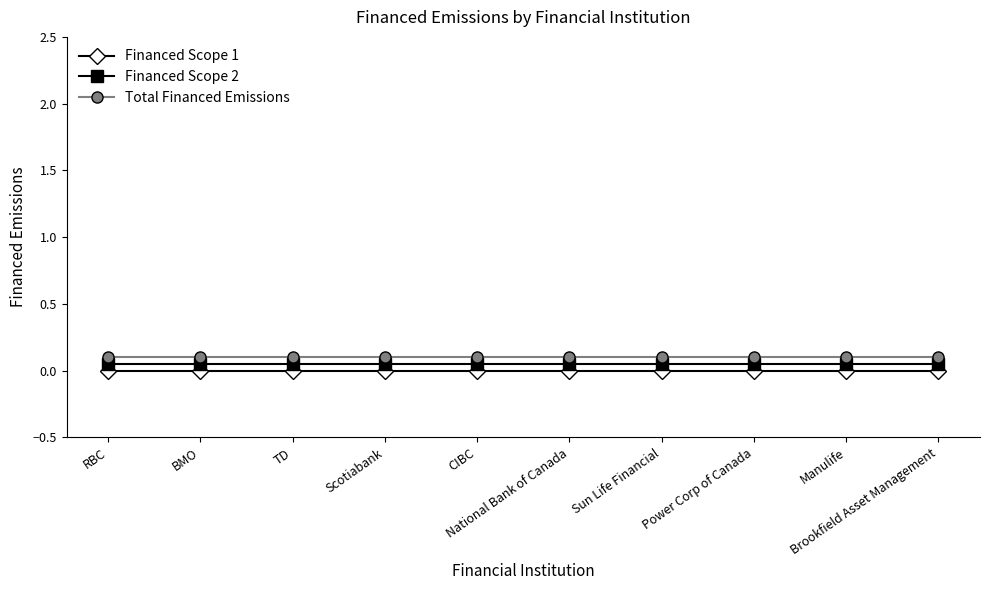

Is the value of Financed Scope 2 at BMO greater than the value of Financed Scope 1 at Power Corp of Canada?

Yes